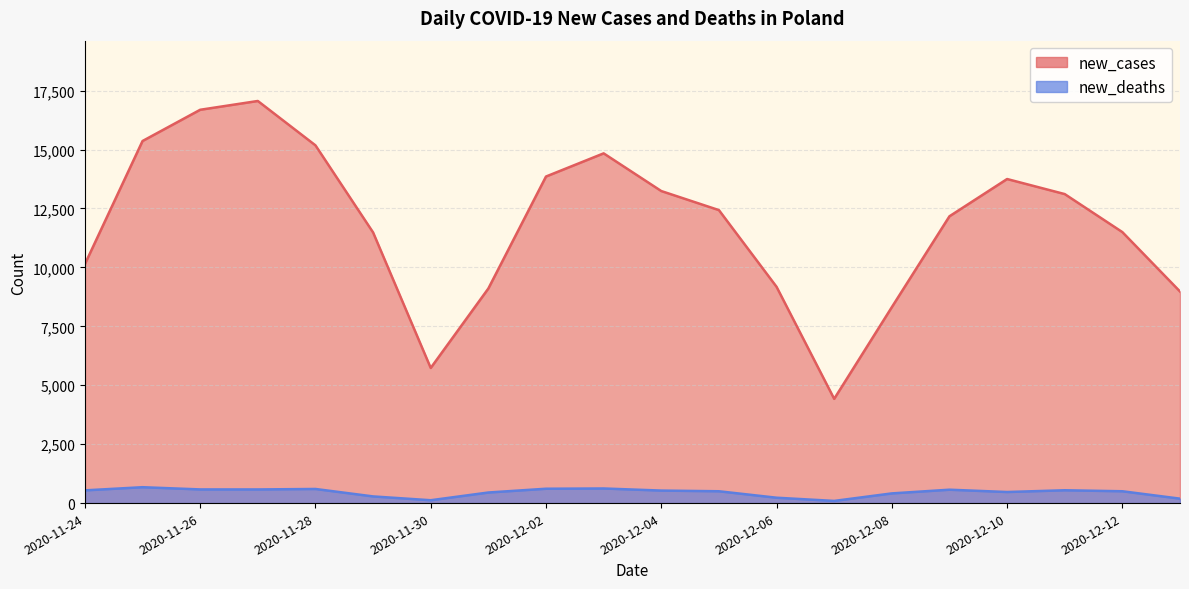

Between 2020-11-29 and 2020-12-03, which series saw the biggest shift?

new_cases